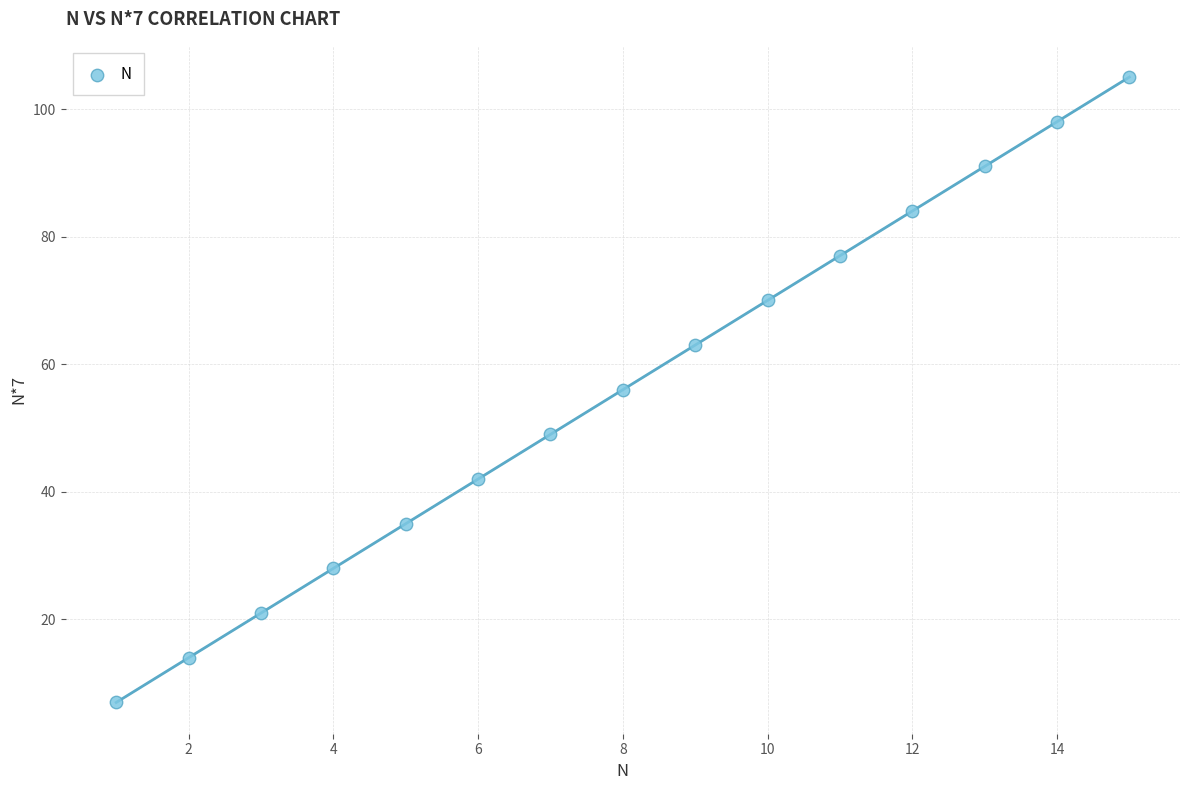

What is the range of Y values (max minus min)?

98